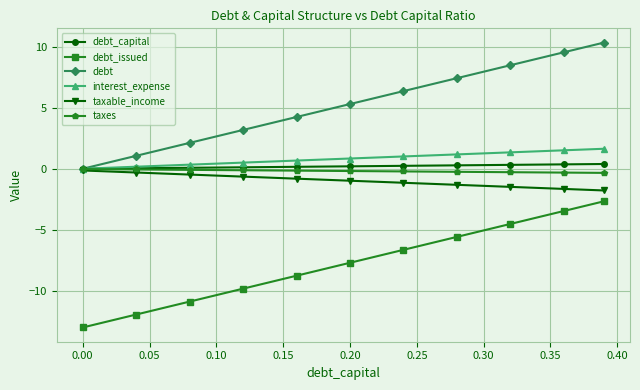

What is the maximum value shown in the chart?

10.3